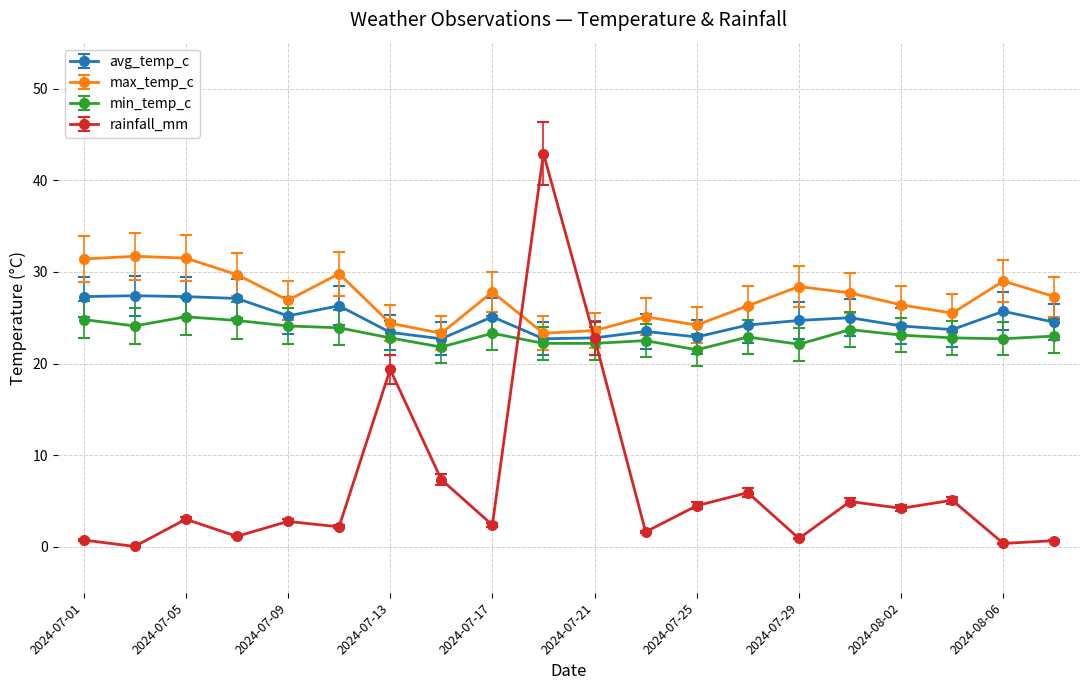

True or false: max_temp_c and avg_temp_c intersect in this chart.

False